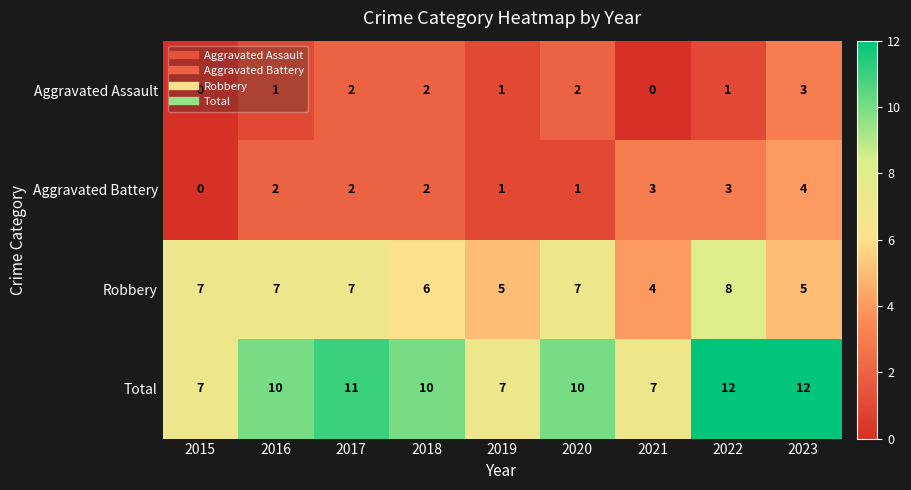

What is the total value across all series at 2021?

14